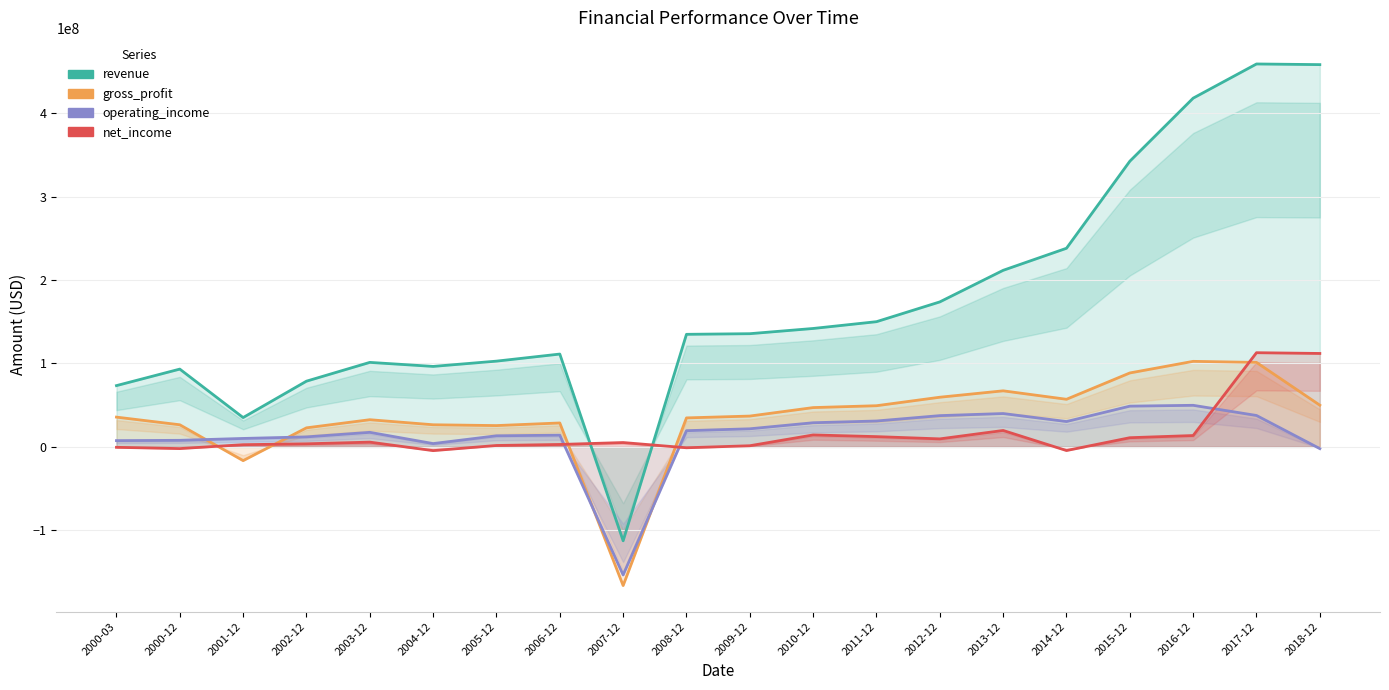

How many data points in gross_profit are above 36894000?

9